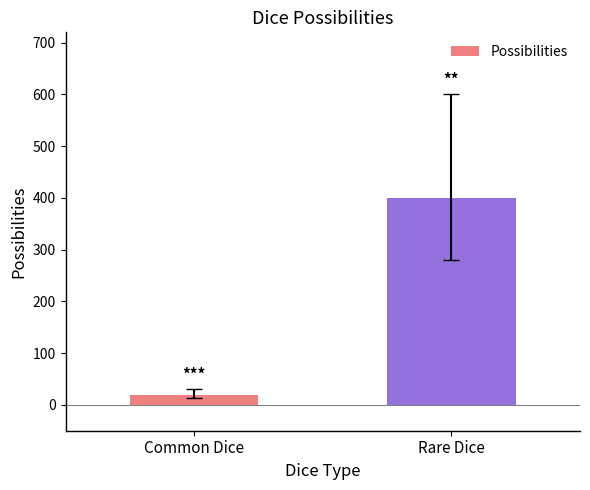

What is the label of the 1st bar from the right?

Rare Dice